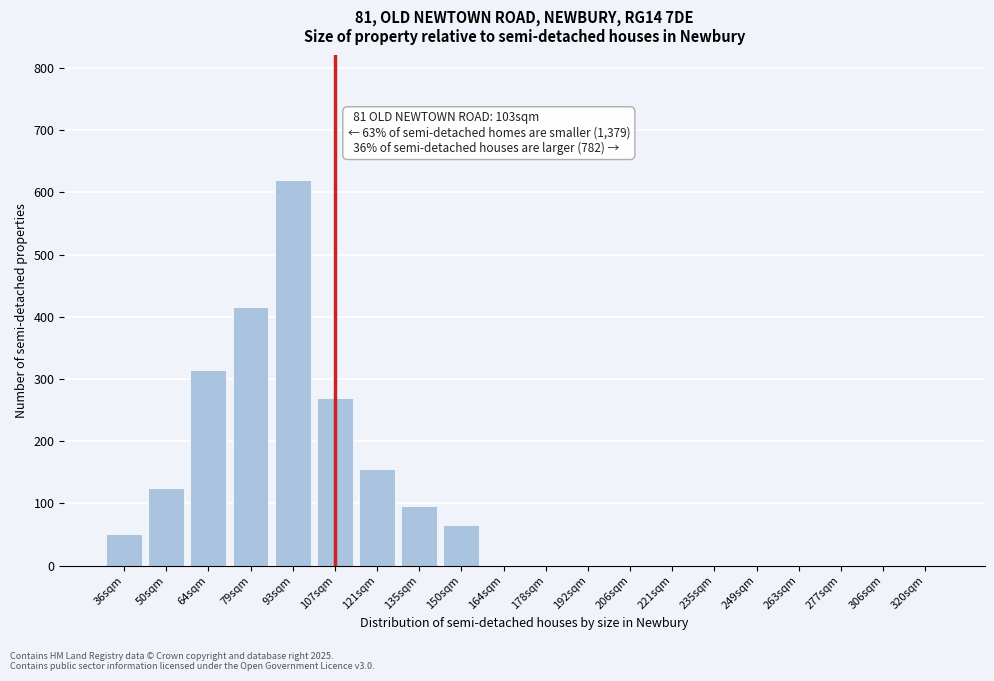

Reading left to right, what are all the values shown in this chart?

36sqm=50	50sqm=125	64sqm=315	79sqm=415	93sqm=620	107sqm=270	121sqm=155	135sqm=95	150sqm=65	164sqm=0	178sqm=0	192sqm=0	206sqm=0	221sqm=0	235sqm=0	249sqm=0	263sqm=0	277sqm=0	306sqm=0	320sqm=0